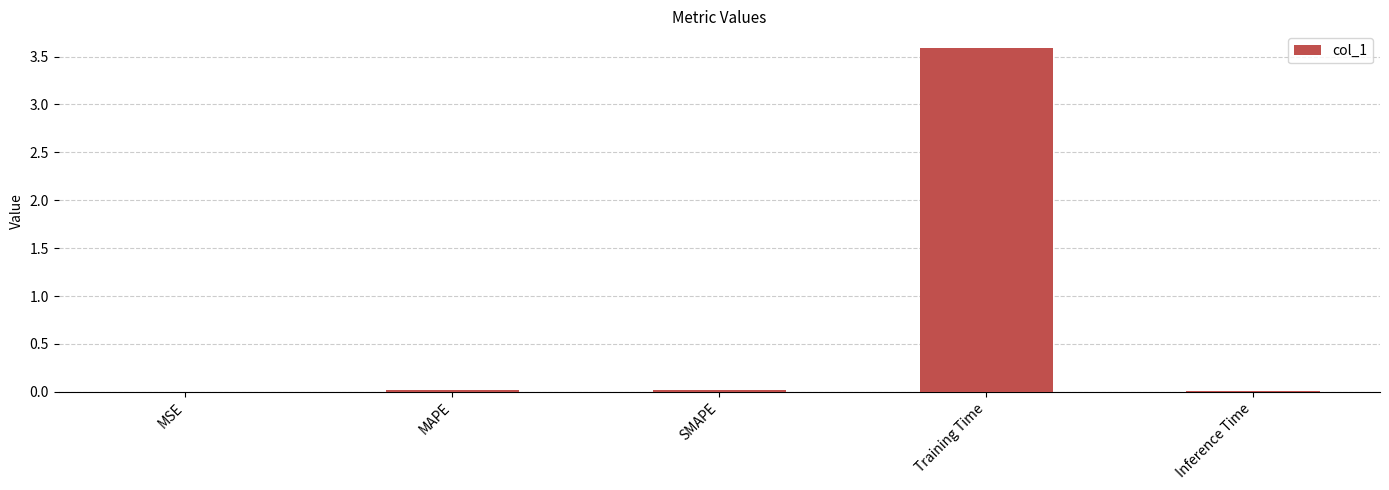

The chart shows a value of 0.0 at MAPE. True or false?

True